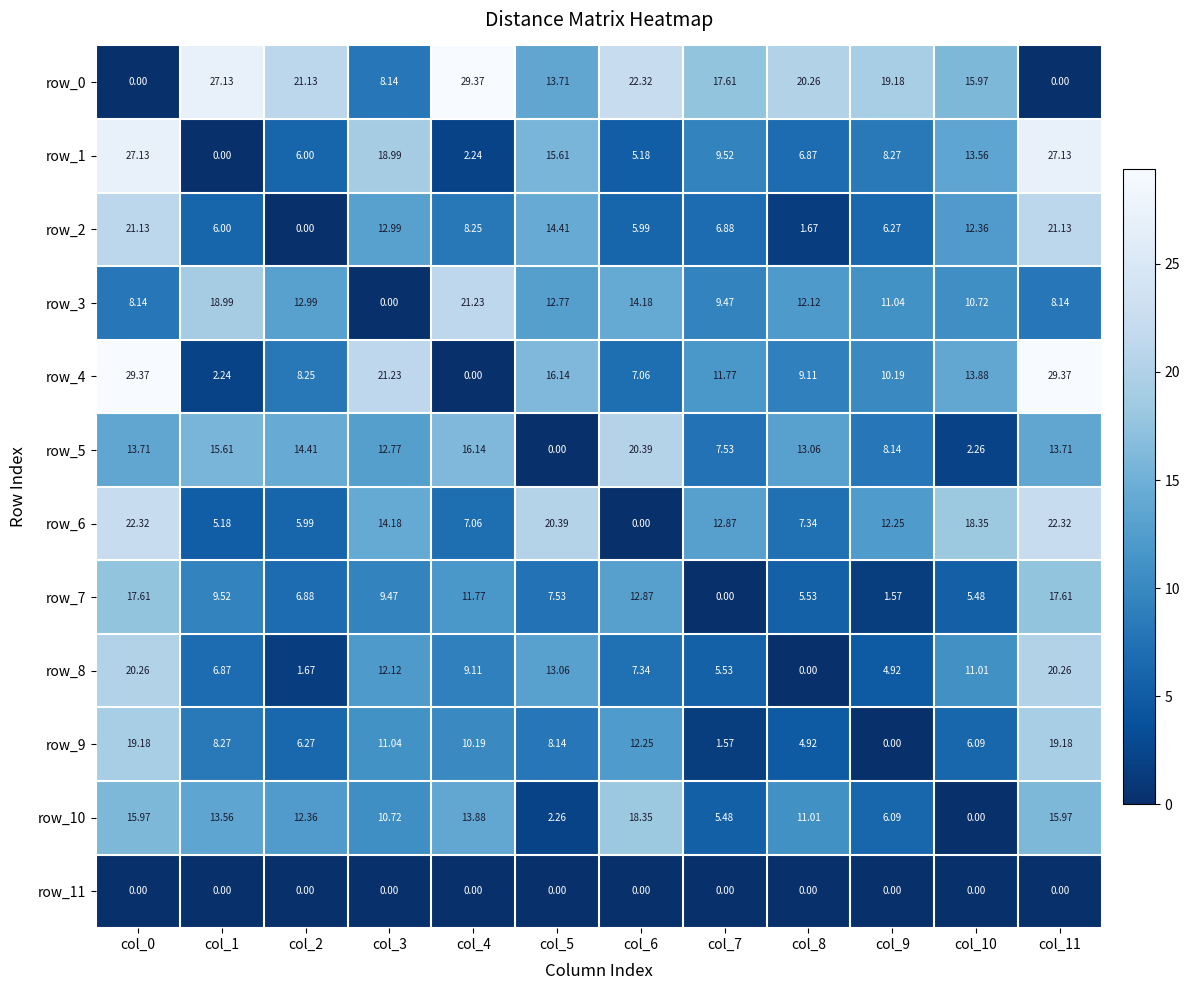

Is the value of row_7 at col_0 greater than the value of row_1 at col_5?

Yes